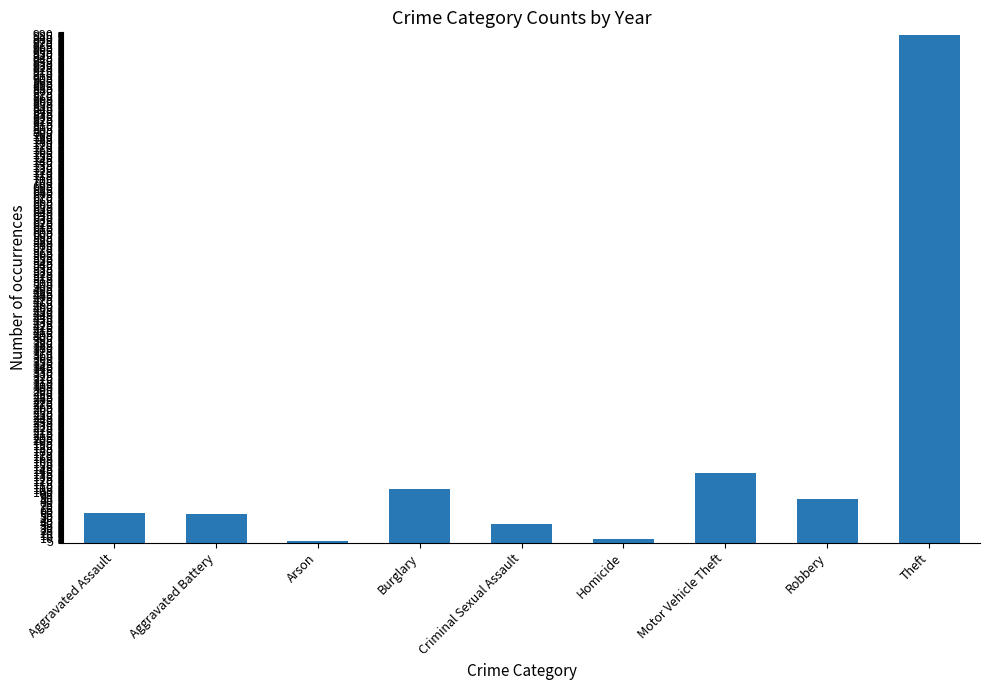

Does the chart contain any negative values?

No